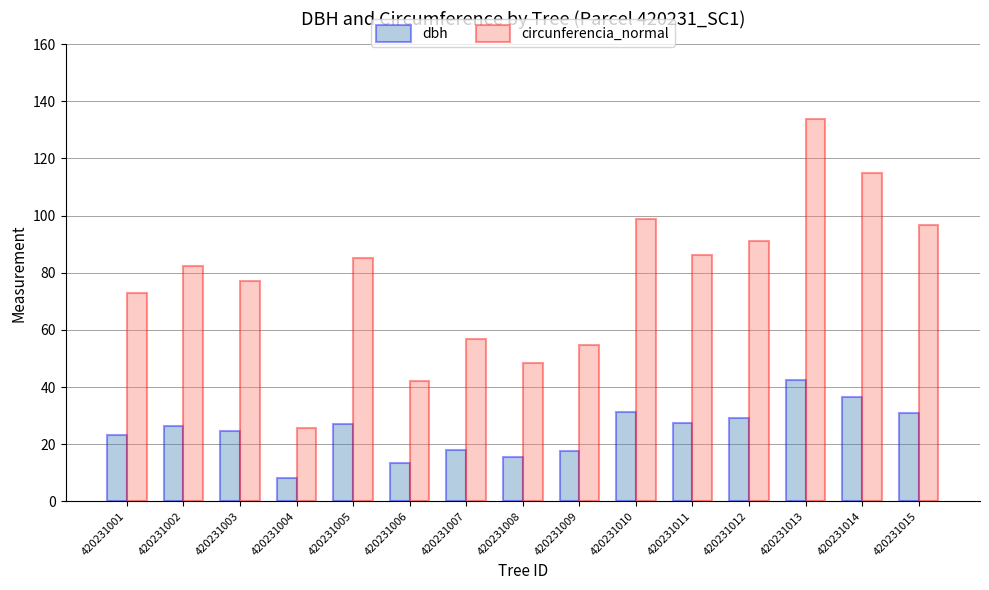

At which label does dbh reach its peak?

420231013